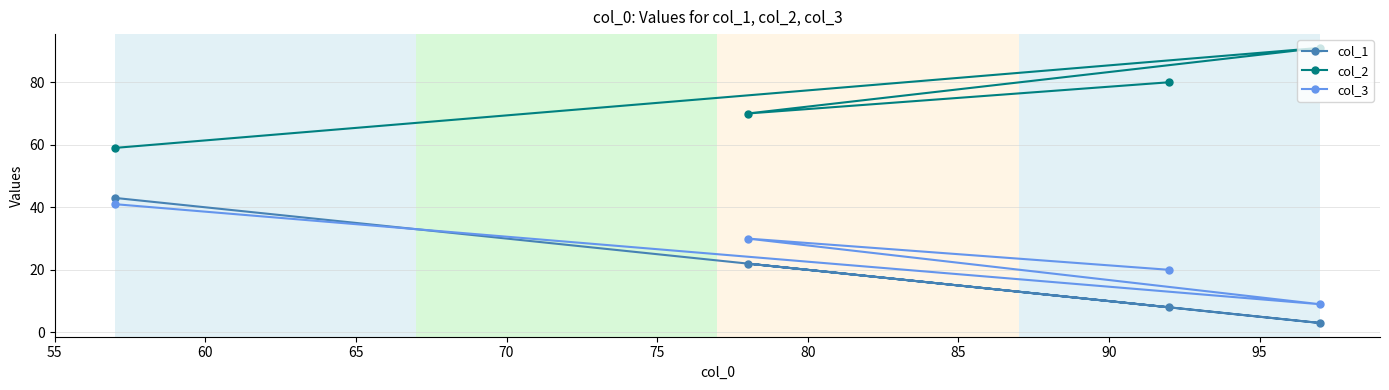

Does the chart display data point markers on the line(s)?

Yes